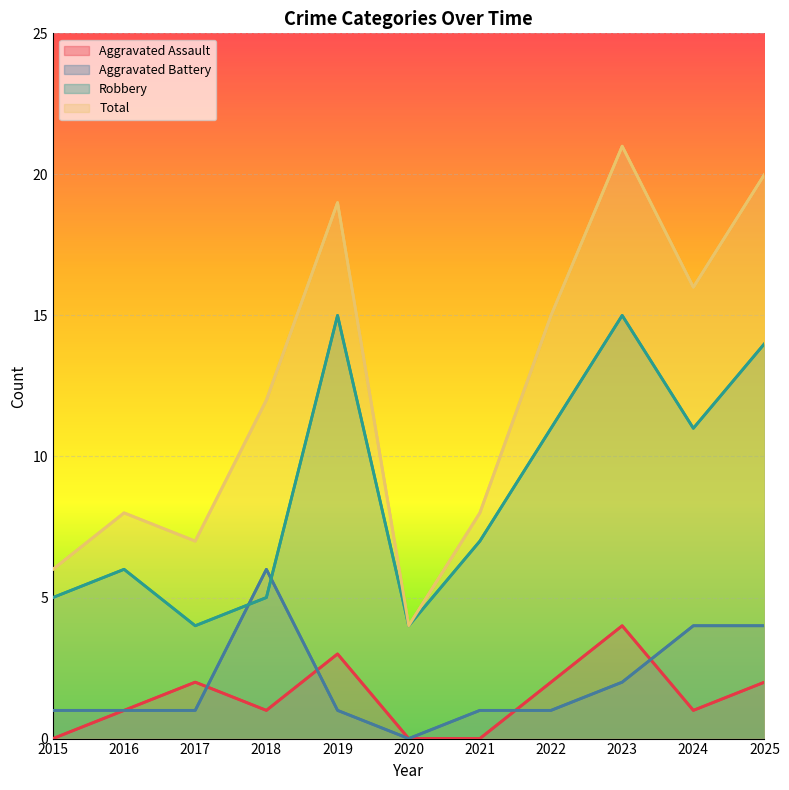

Where is the first local minimum for Robbery?

2017